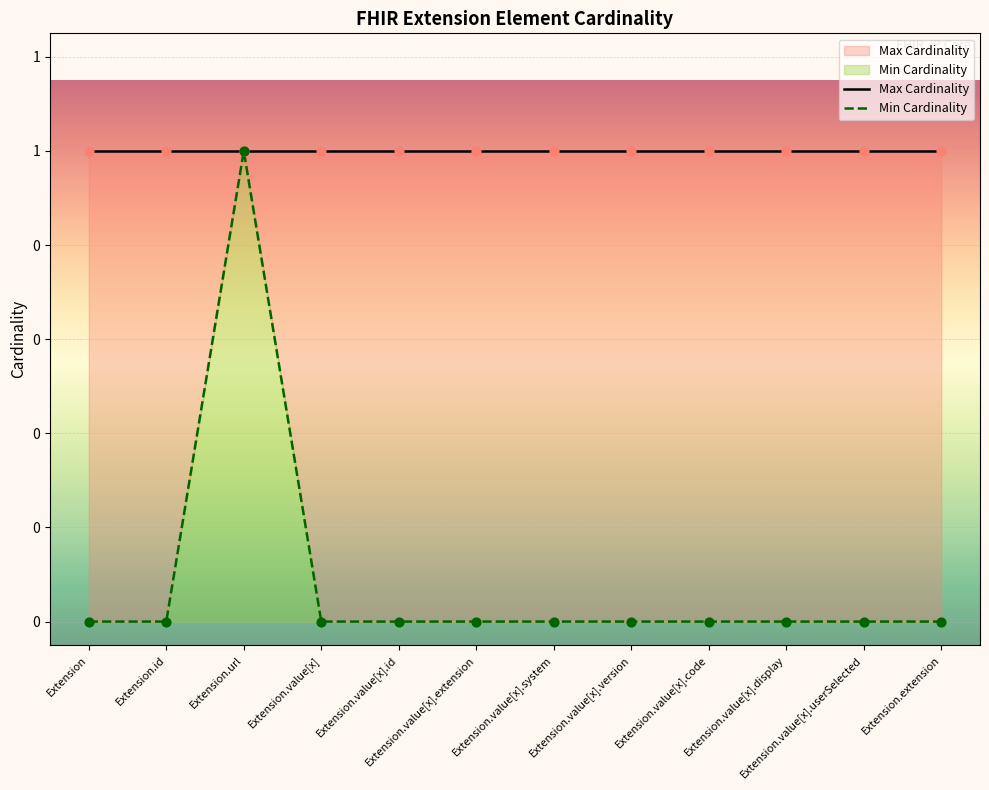

Which series has the largest total across all categories?

Max Cardinality